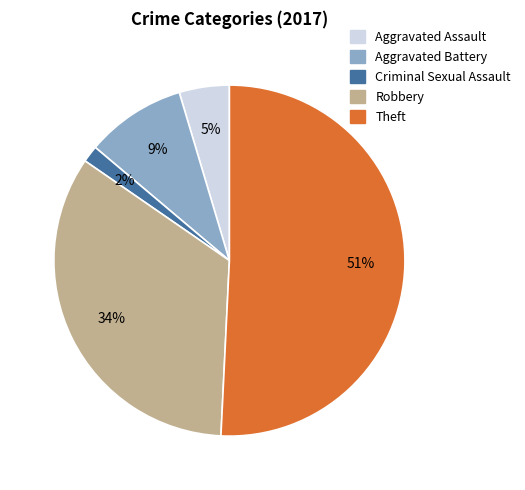

To the nearest percent, what is the average slice percentage?

20%